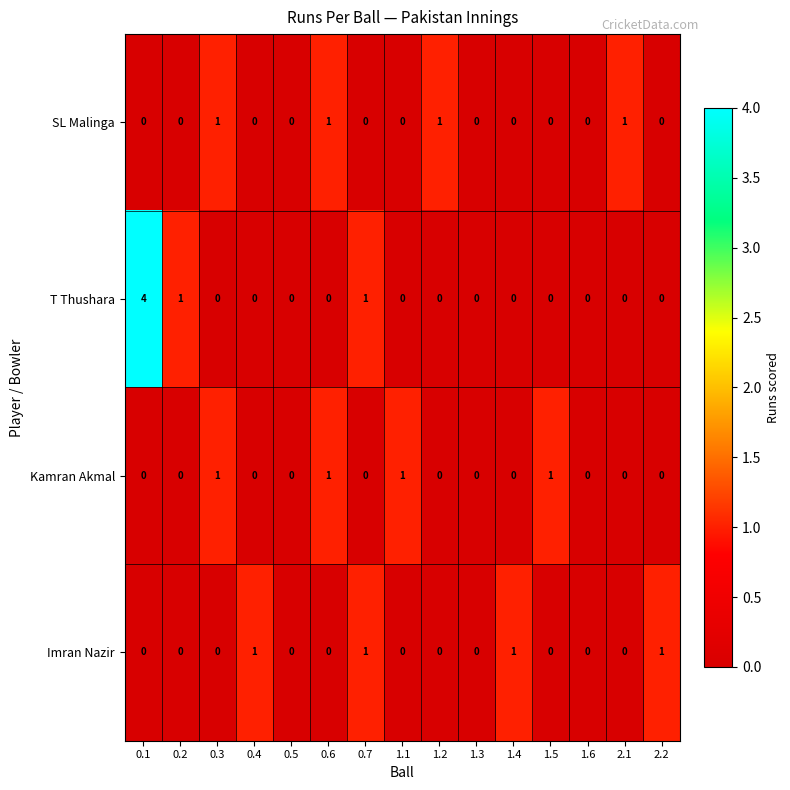

How many data points does each series have?

15